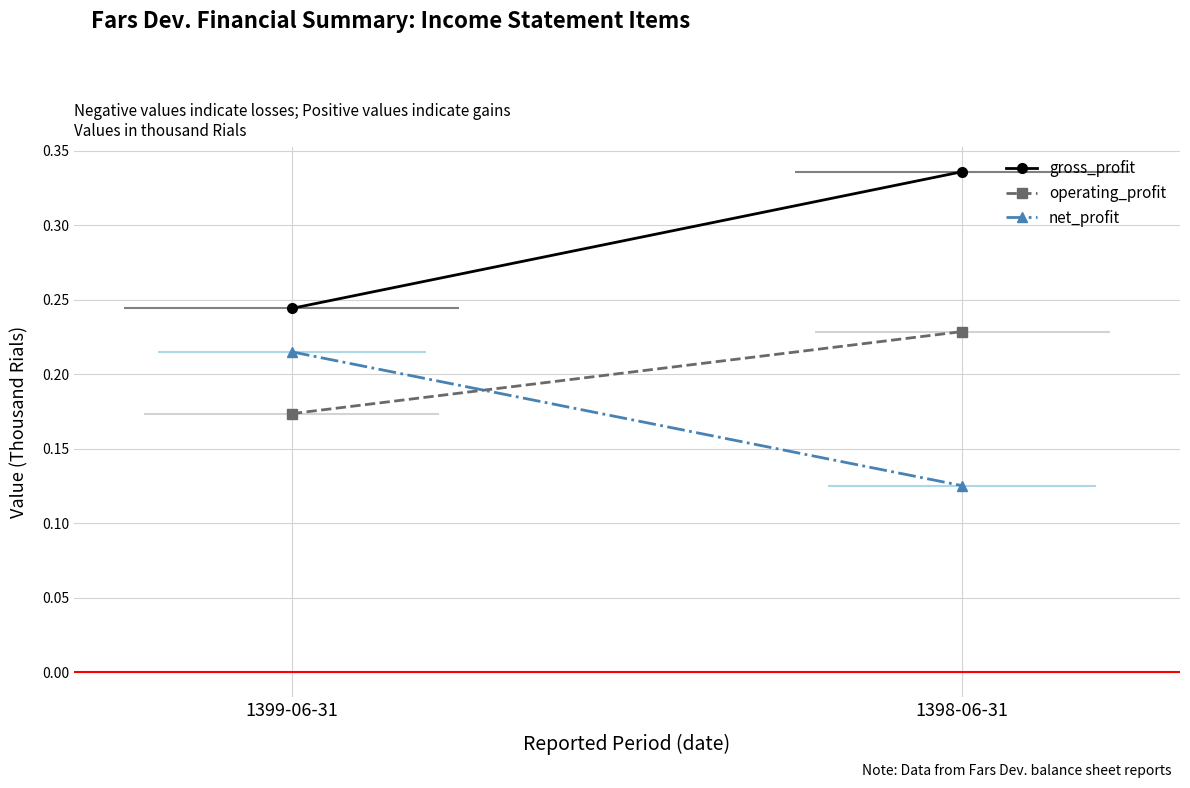

Which series has the largest total across all categories?

gross_profit